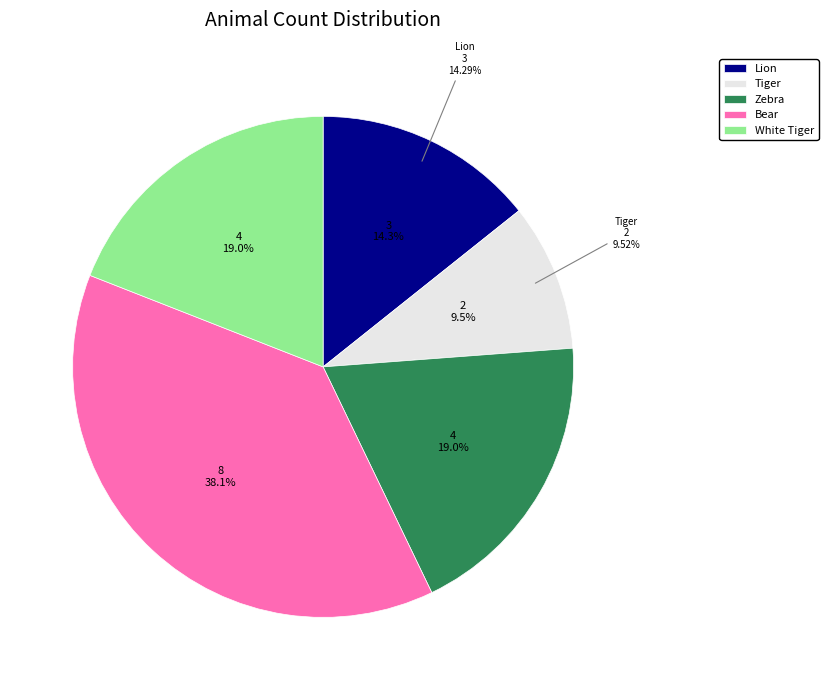

To the nearest percent, what is the difference between the Tiger and Lion slice percentages?

5%